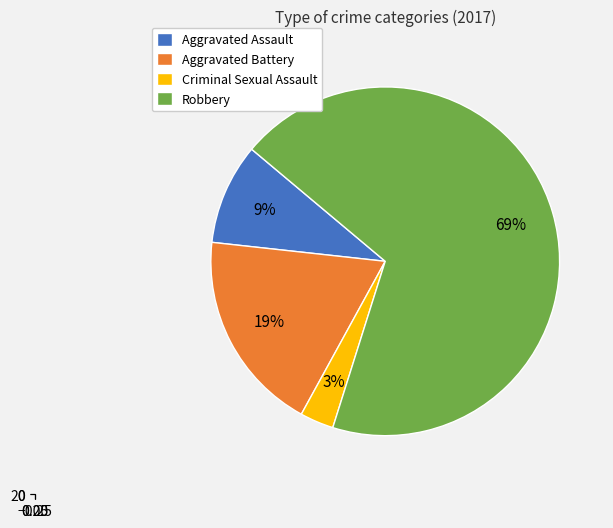

To the nearest percent, what is the average slice percentage?

25%